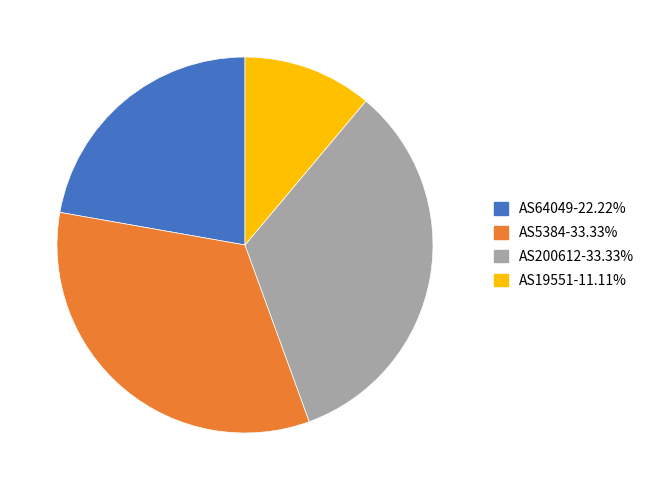

Is there any slice that represents more than half of the pie?

No